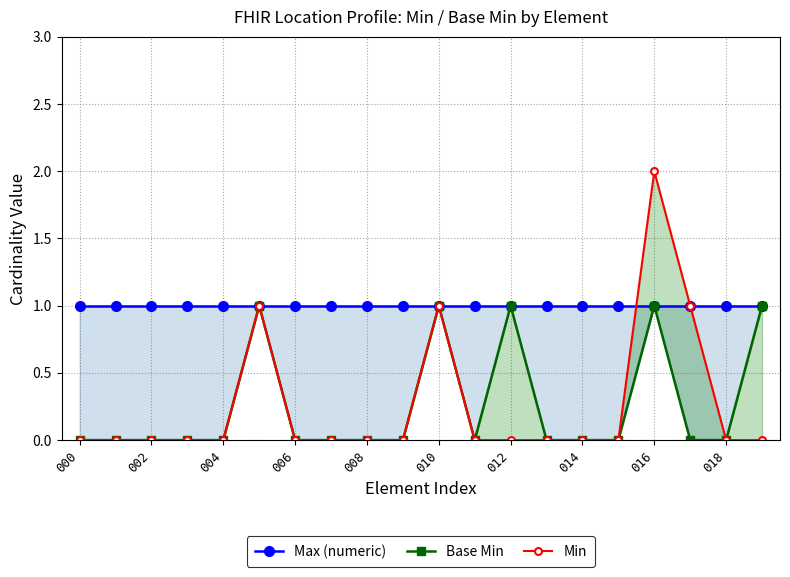

What are all the series names shown in the legend?

Max (numeric), Base Min, Min